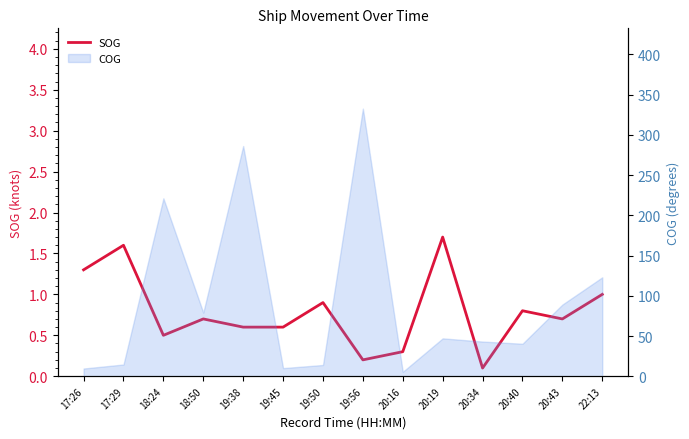

What is the greatest value displayed?

1.7